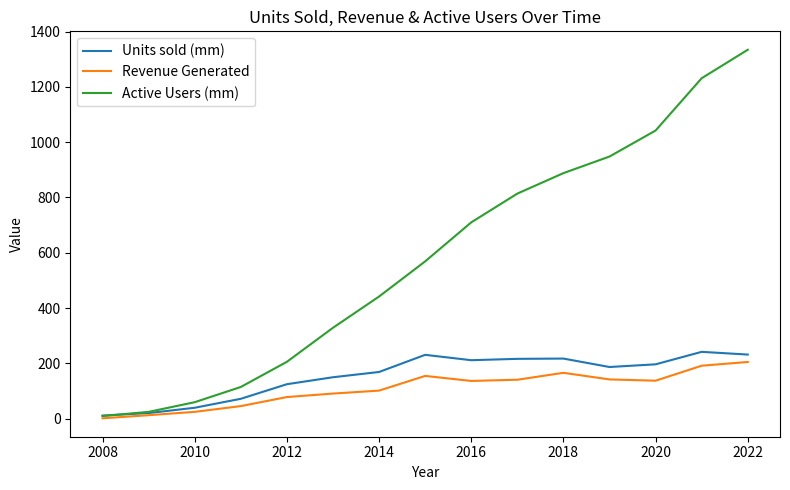

What is the maximum value shown in the chart?

1334.0